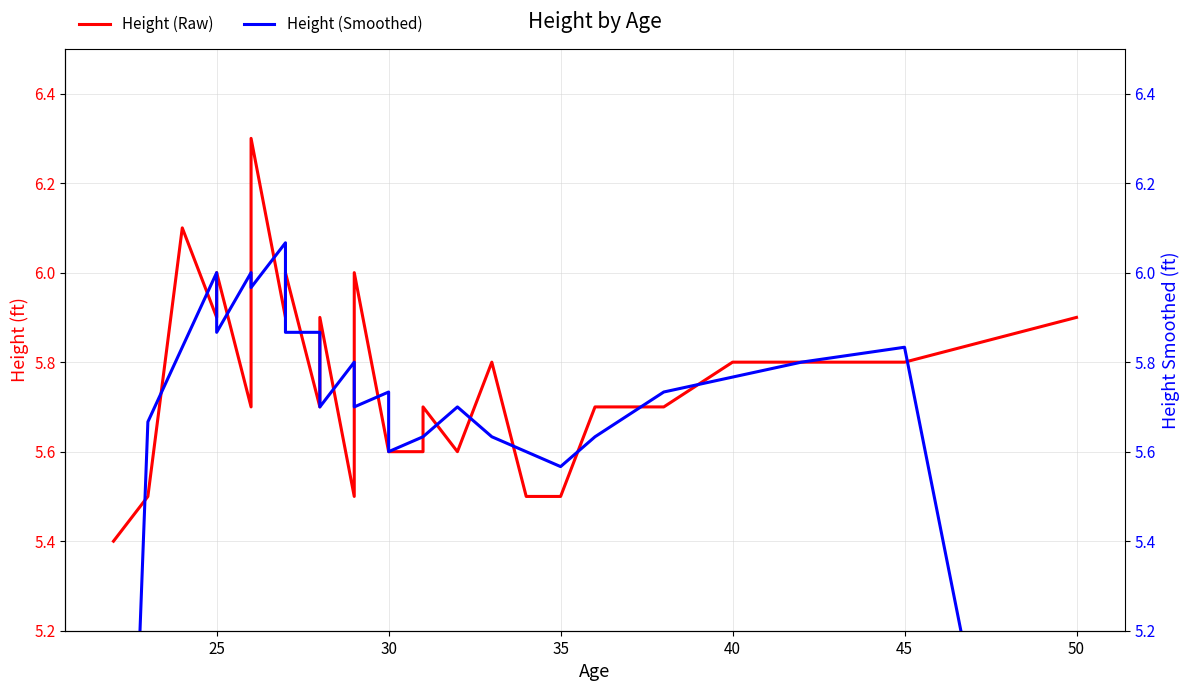

What are all the series names shown in the legend?

Height (Raw), Height (Smoothed)